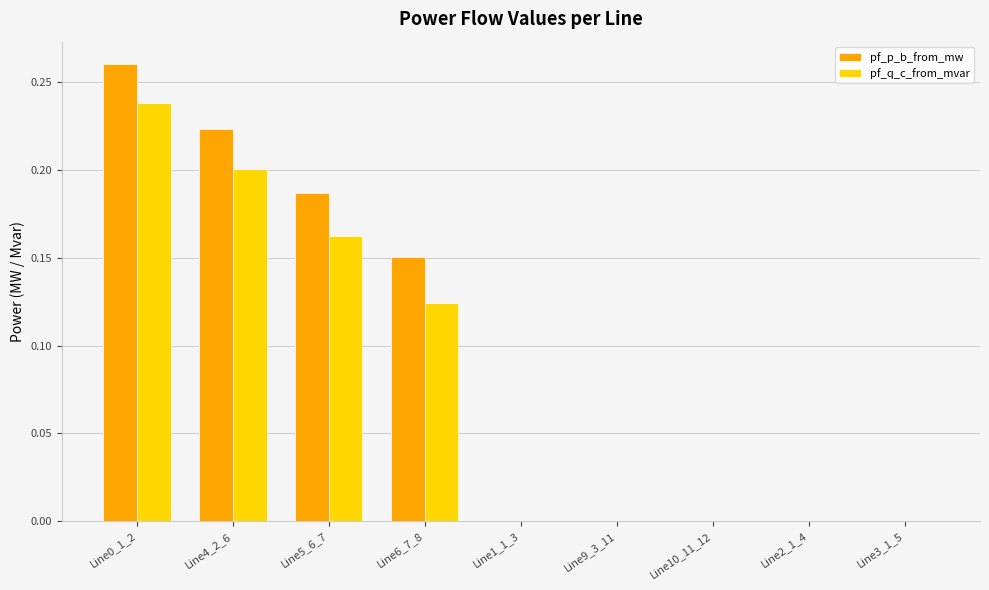

How many groups of bars are there?

9